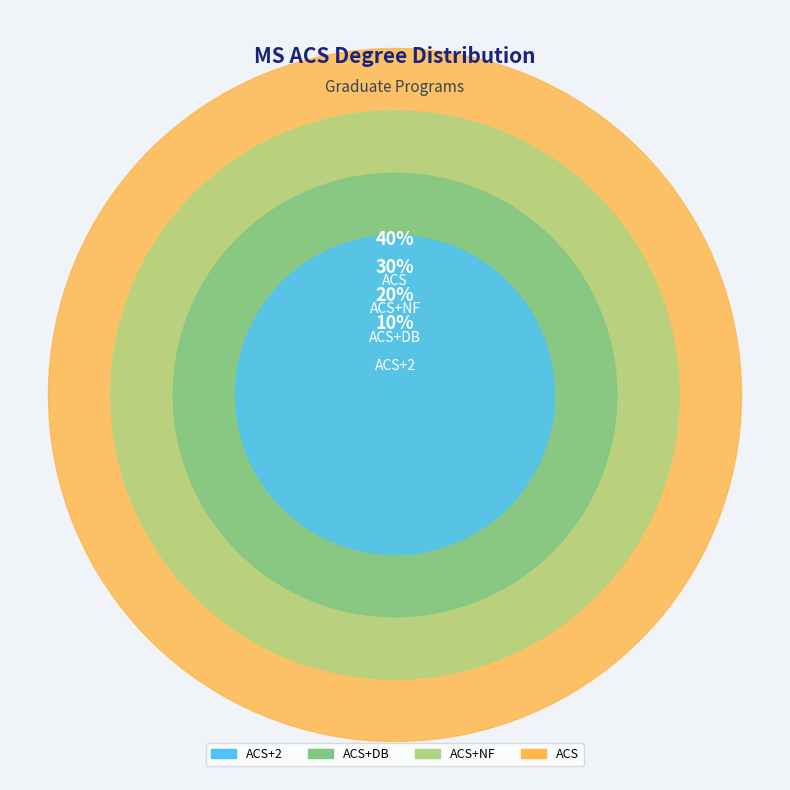

True or false: ACS+NF accounts for 30% of the total.

True